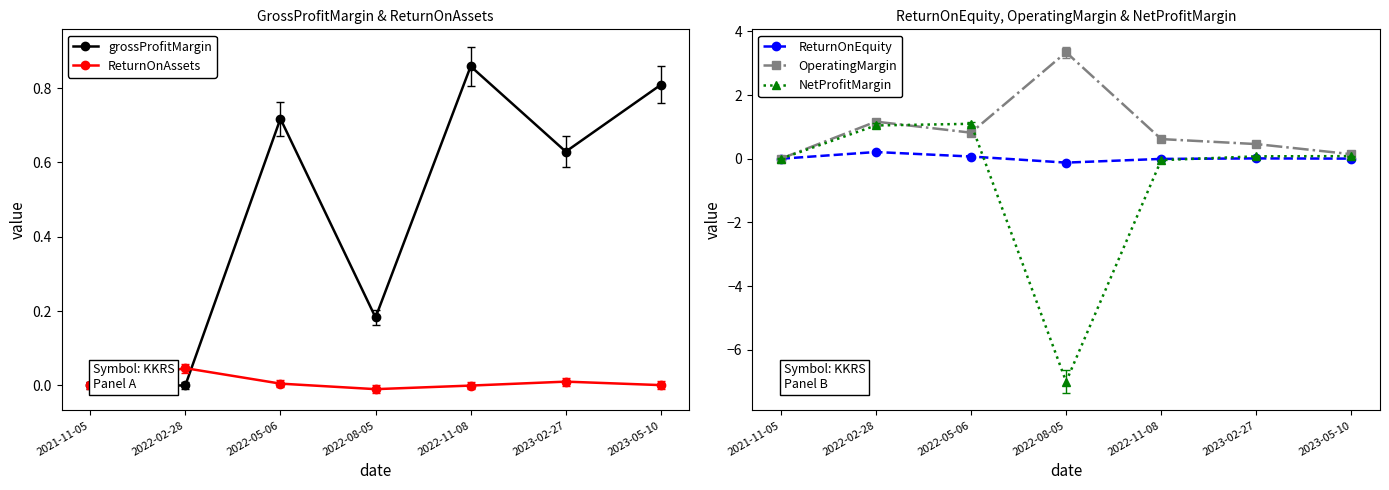

Does the chart display data point markers on the line(s)?

Yes